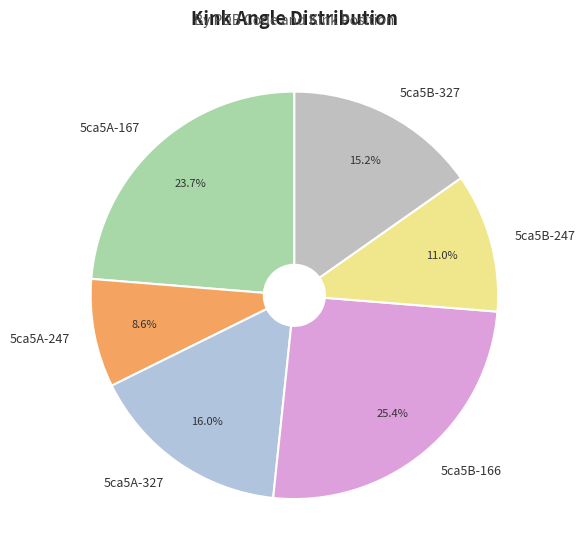

The 5ca5A-247 slice represents 19% of the pie. True or false?

False